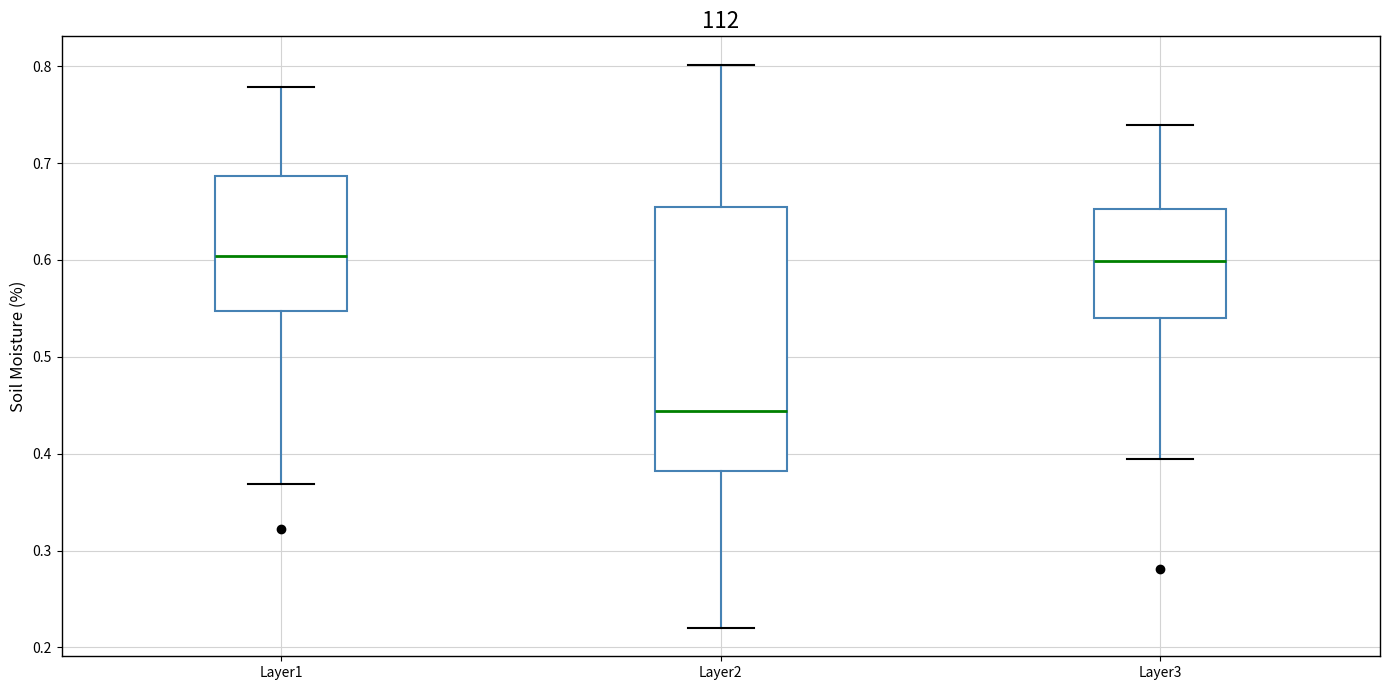

Where does the lower whisker of the box for Layer2 end on the y-axis? The values are not printed on the chart, so give them approximately, as read against the axis.

0.22